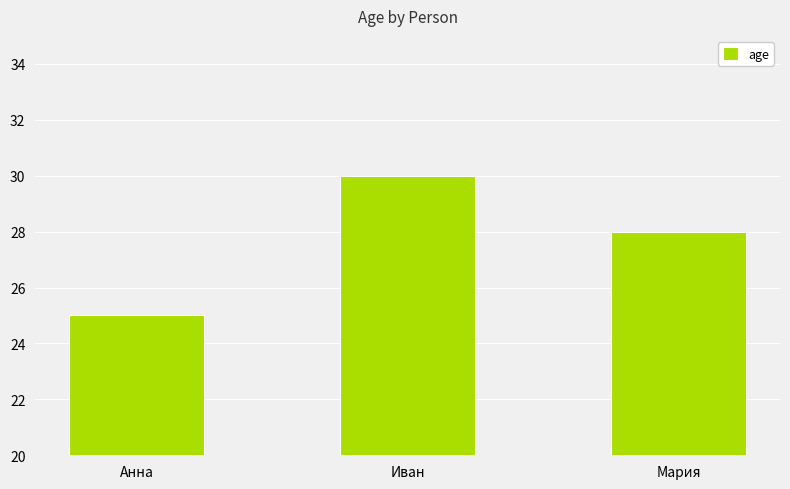

What is the greatest value displayed?

30